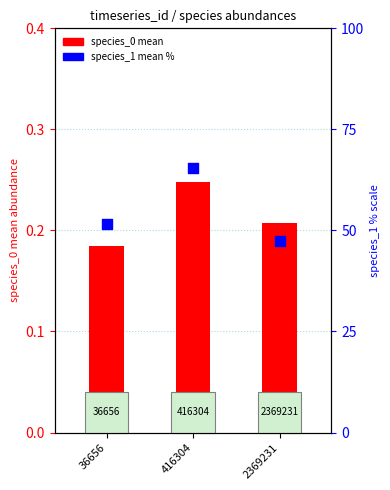

Which series reaches the maximum Y coordinate?

species_1 mean %